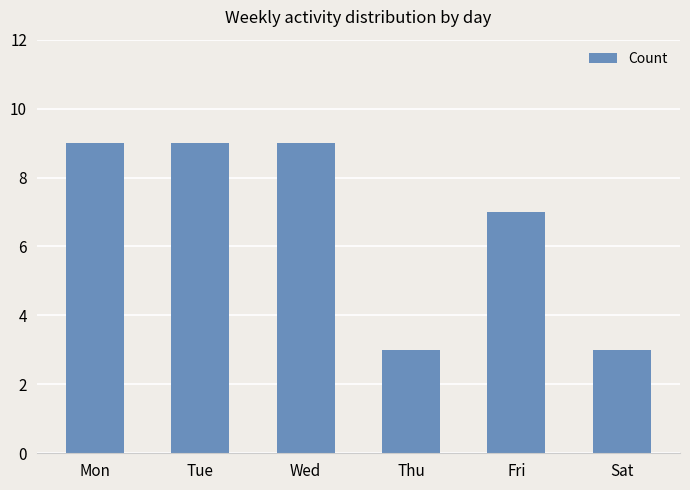

Reading right to left, what are all the values shown in this chart?

Sat=3	Fri=7	Thu=3	Wed=9	Tue=9	Mon=9